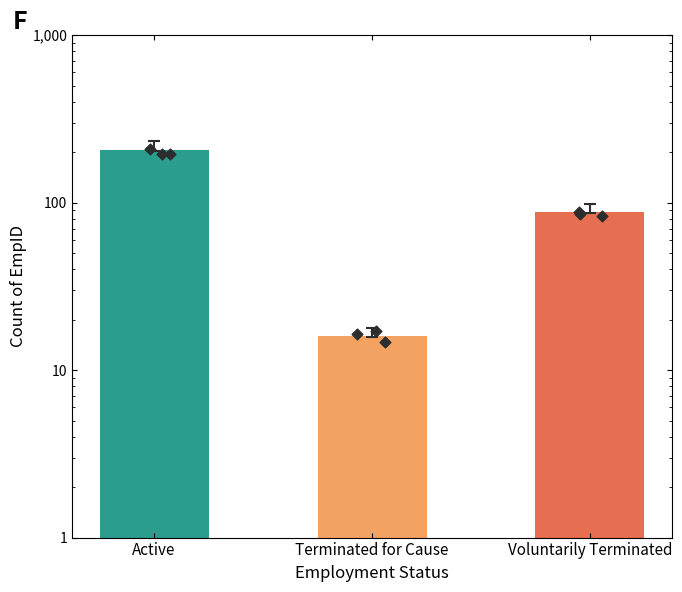

What is the ratio of the value at Active to the value at Terminated for Cause?

12.9